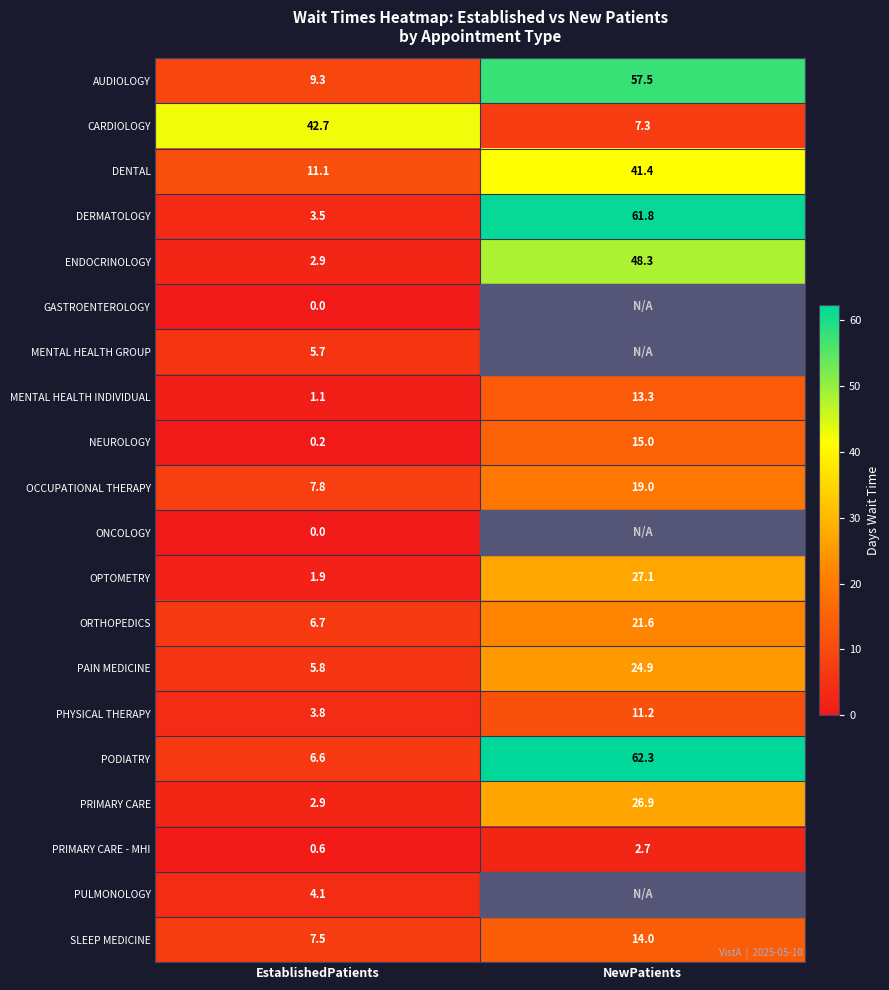

The value of MENTAL HEALTH INDIVIDUAL at EstablishedPatients is 1.1. True or false?

True